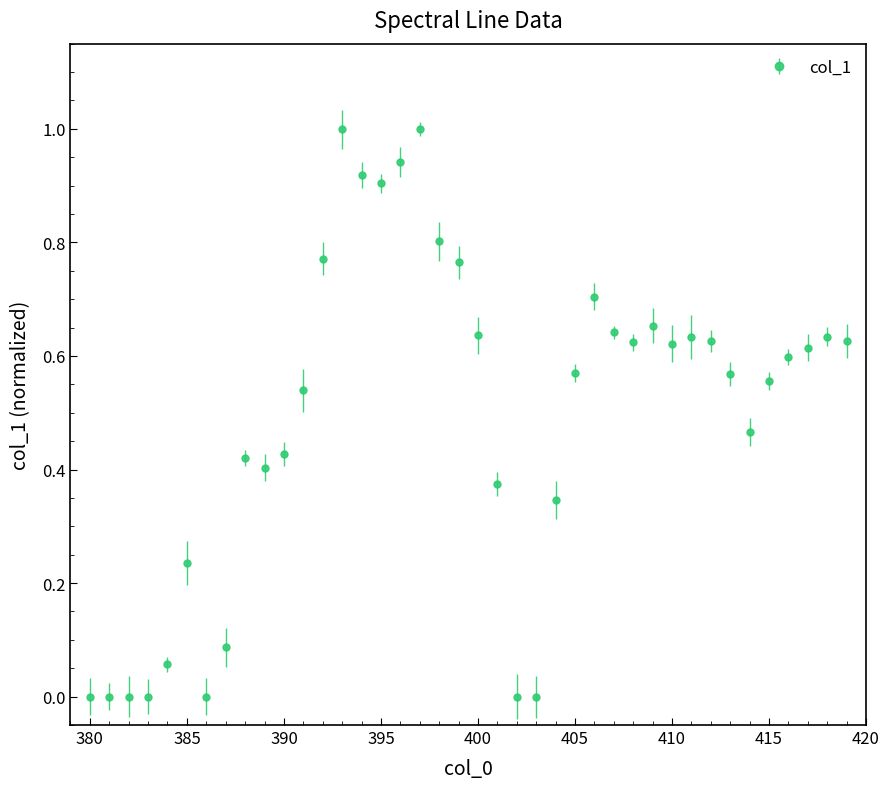

What is the sum of all values?

19.8